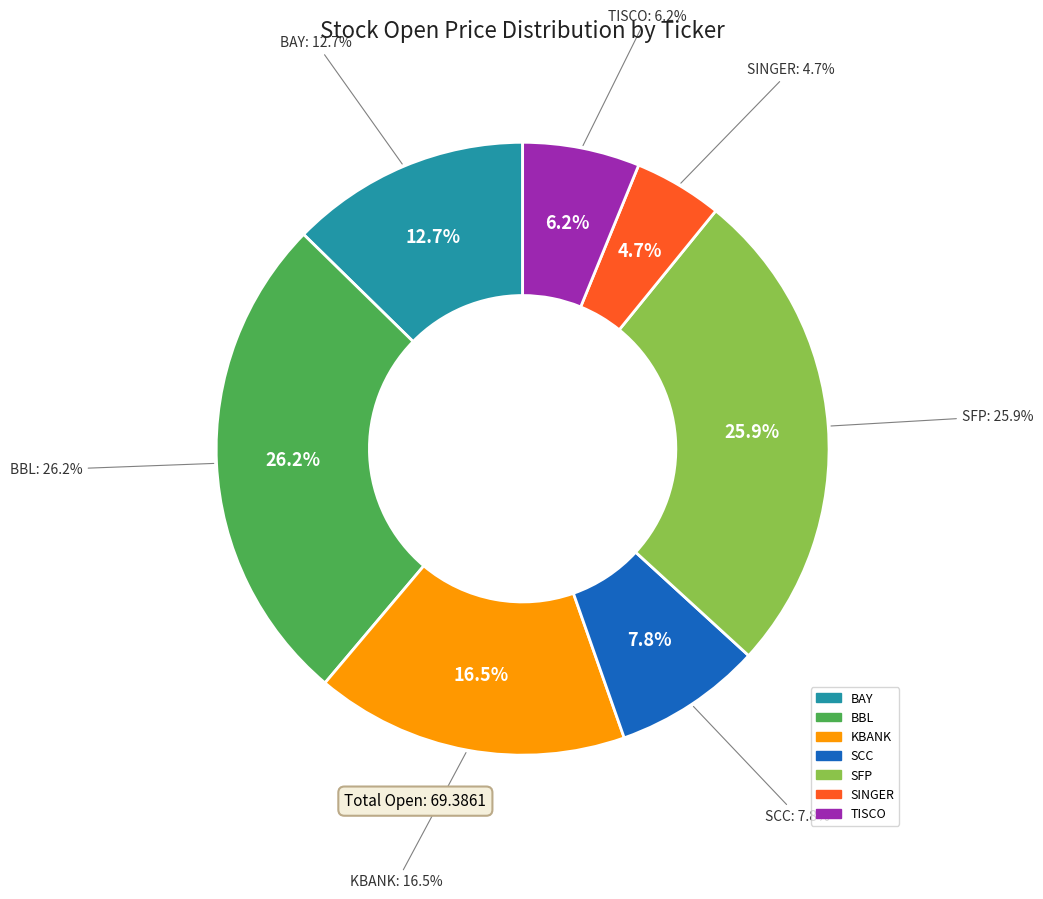

Which category has the biggest portion of the pie?

BBL